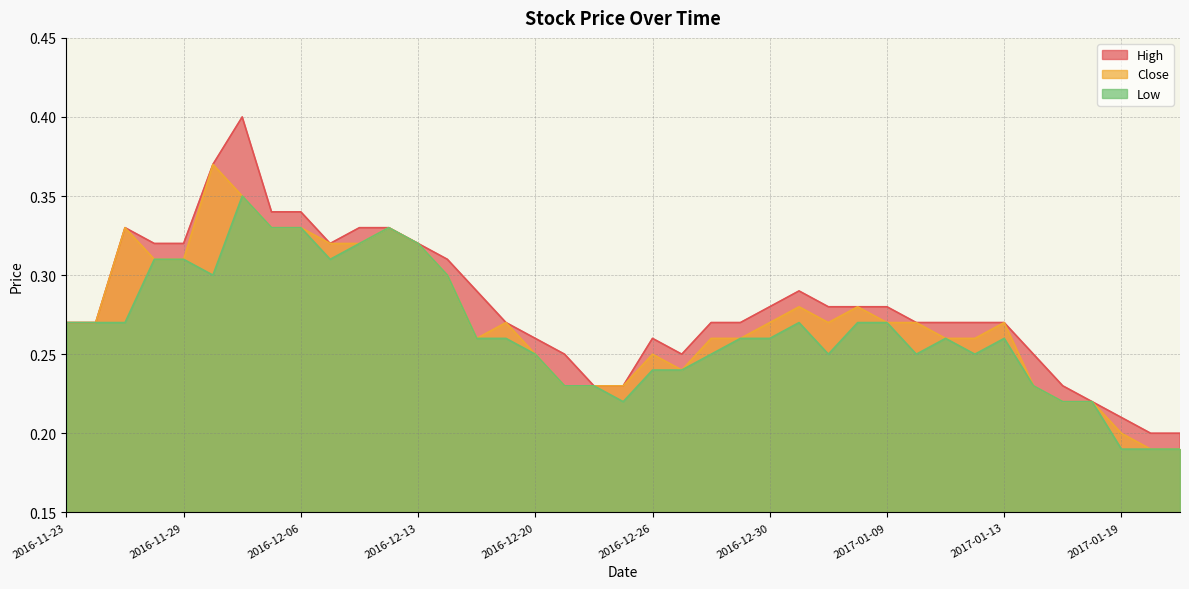

Is it true that High equals 0.3 at 2016-12-02?

True